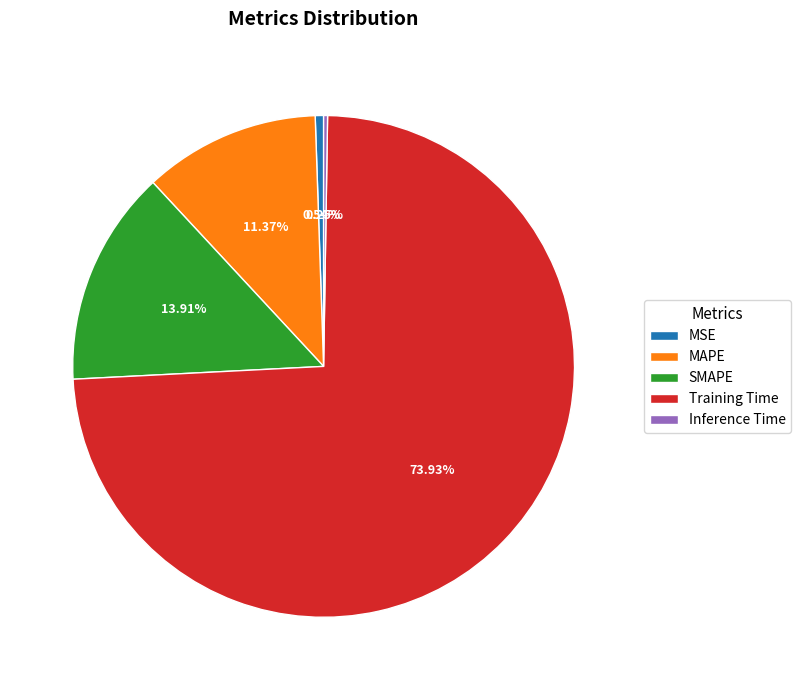

Which has a higher value, Training Time or MSE?

Training Time